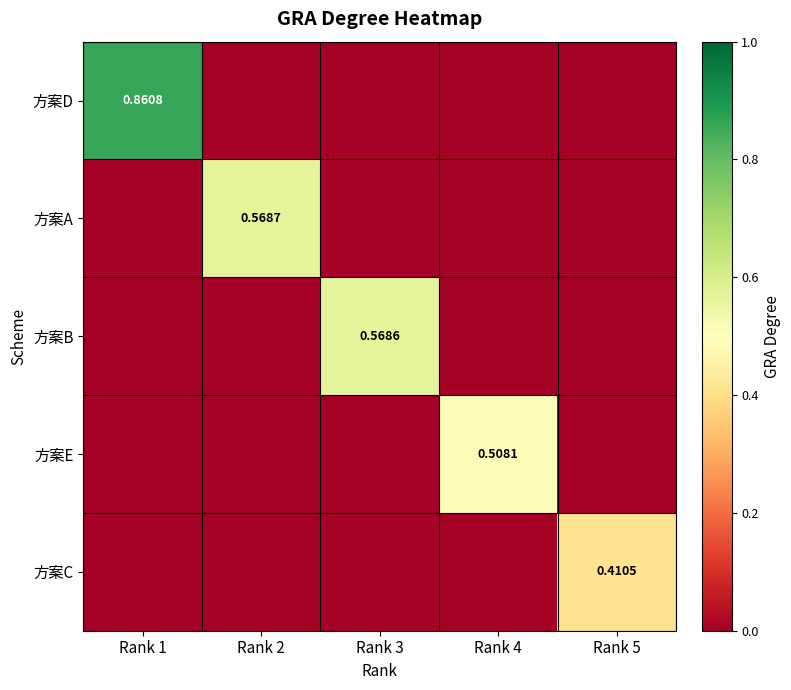

Is it true that 方案B equals 0.0 at Rank 5?

True